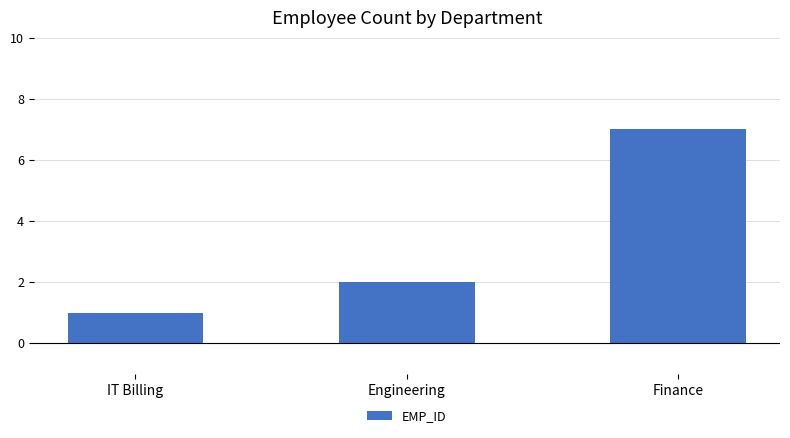

Between Finance and IT Billing, which is larger?

Finance